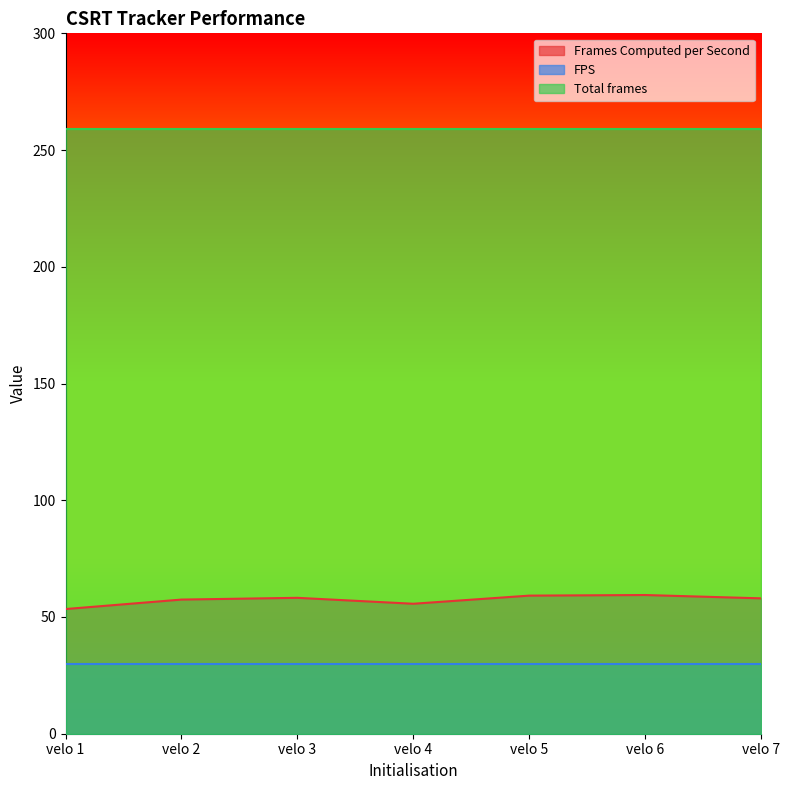

Reading right to left, list all the values displayed in this chart.

Frames Computed per Second: velo 7=58.0	velo 6=59.4	velo 5=59.1	velo 4=55.7	velo 3=58.2	velo 2=57.5	velo 1=53.4
FPS: velo 7=30.0	velo 6=30.0	velo 5=30.0	velo 4=30.0	velo 3=30.0	velo 2=30.0	velo 1=30.0
Total frames: velo 7=259.0	velo 6=259.0	velo 5=259.0	velo 4=259.0	velo 3=259.0	velo 2=259.0	velo 1=259.0